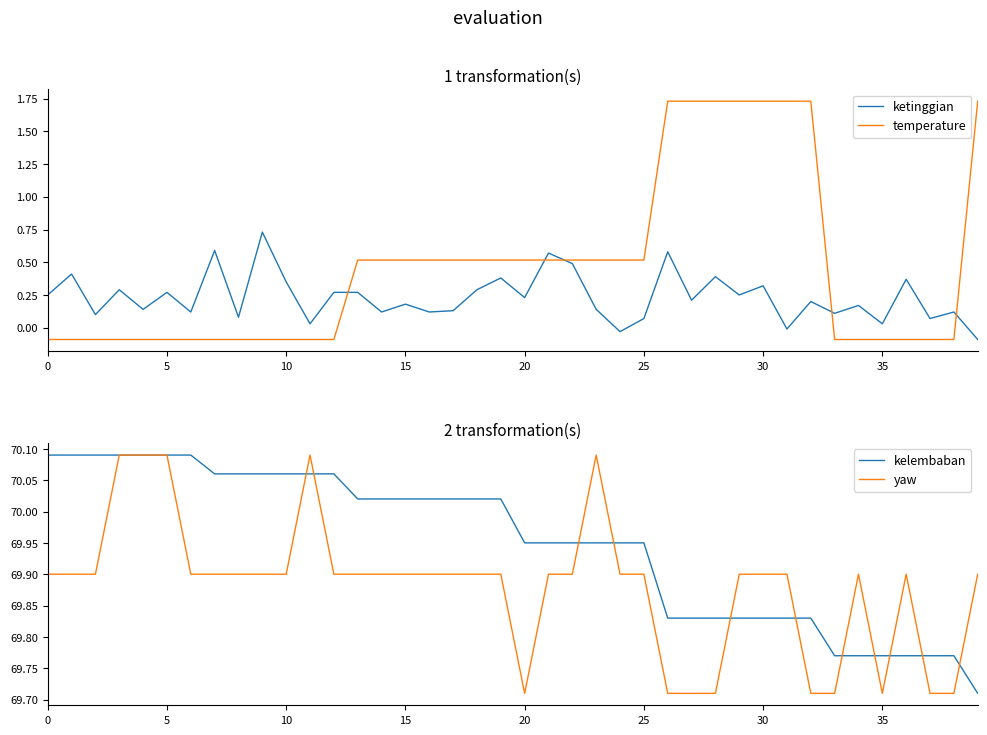

Reading right to left, list all the values displayed in this chart.

ketinggian: -0.1	0.1	0.1	0.4	0.0	0.2	0.1	0.2	-0.0	0.3	0.2	0.4	0.2	0.6	0.1	-0.0	0.1	0.5	0.6	0.2	0.4	0.3	0.1	0.1	0.2	0.1	0.3	0.3	0.0	0.3	0.7	0.1	0.6	0.1	0.3	0.1	0.3	0.1	0.4	0.2
temperature: 1.7	-0.1	-0.1	-0.1	-0.1	-0.1	-0.1	1.7	1.7	1.7	1.7	1.7	1.7	1.7	0.5	0.5	0.5	0.5	0.5	0.5	0.5	0.5	0.5	0.5	0.5	0.5	0.5	-0.1	-0.1	-0.1	-0.1	-0.1	-0.1	-0.1	-0.1	-0.1	-0.1	-0.1	-0.1	-0.1
kelembaban: 69.7	69.8	69.8	69.8	69.8	69.8	69.8	69.8	69.8	69.8	69.8	69.8	69.8	69.8	70.0	70.0	70.0	70.0	70.0	70.0	70.0	70.0	70.0	70.0	70.0	70.0	70.0	70.1	70.1	70.1	70.1	70.1	70.1	70.1	70.1	70.1	70.1	70.1	70.1	70.1
yaw: 69.9	69.7	69.7	69.9	69.7	69.9	69.7	69.7	69.9	69.9	69.9	69.7	69.7	69.7	69.9	69.9	70.1	69.9	69.9	69.7	69.9	69.9	69.9	69.9	69.9	69.9	69.9	69.9	70.1	69.9	69.9	69.9	69.9	69.9	70.1	70.1	70.1	69.9	69.9	69.9